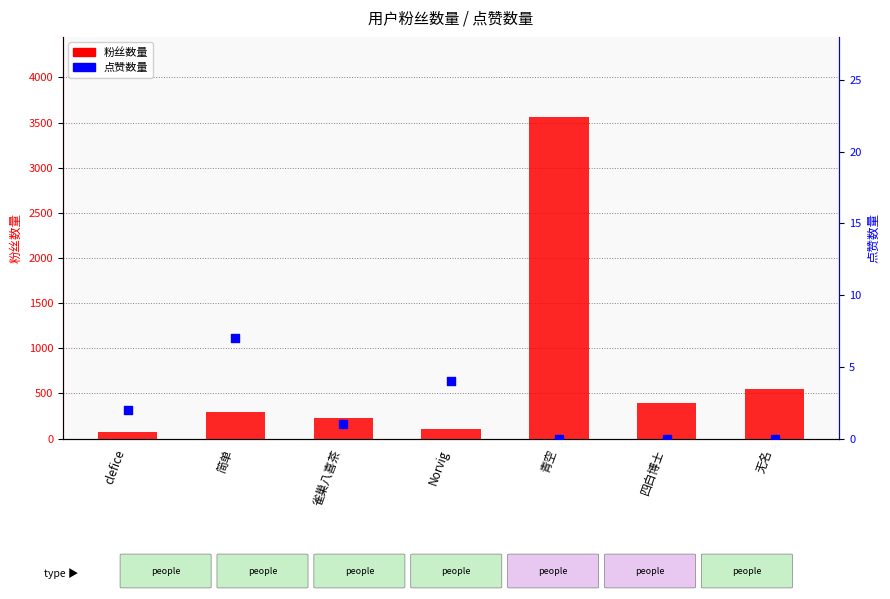

Is the value of 粉丝数量 at 雀巢八喜茶 greater than the value of 点赞数量 at 简单?

Yes